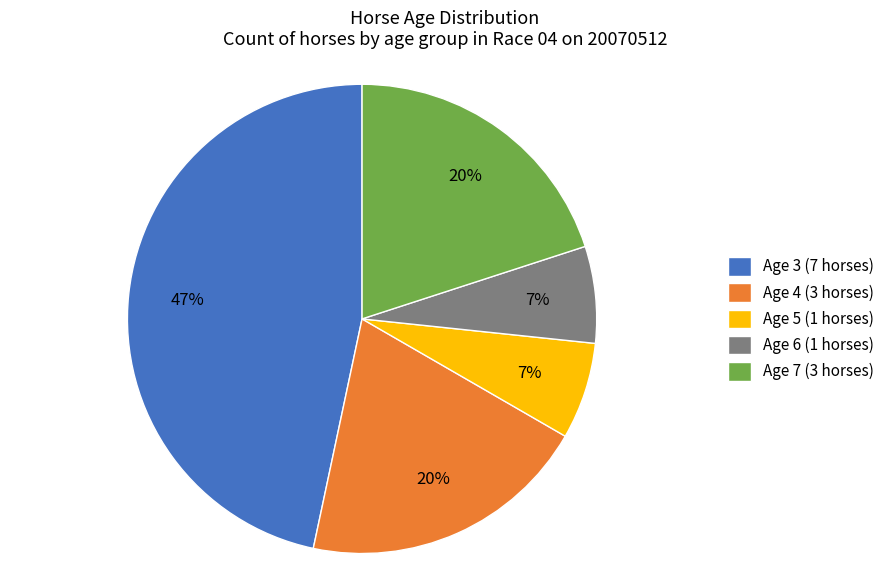

Count the number of slices in the pie.

5